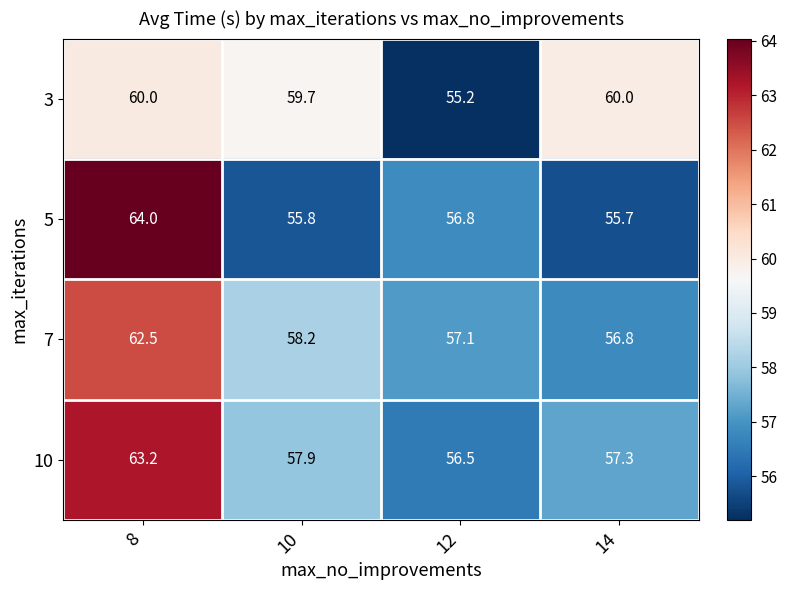

How many distinct data groups are displayed?

4